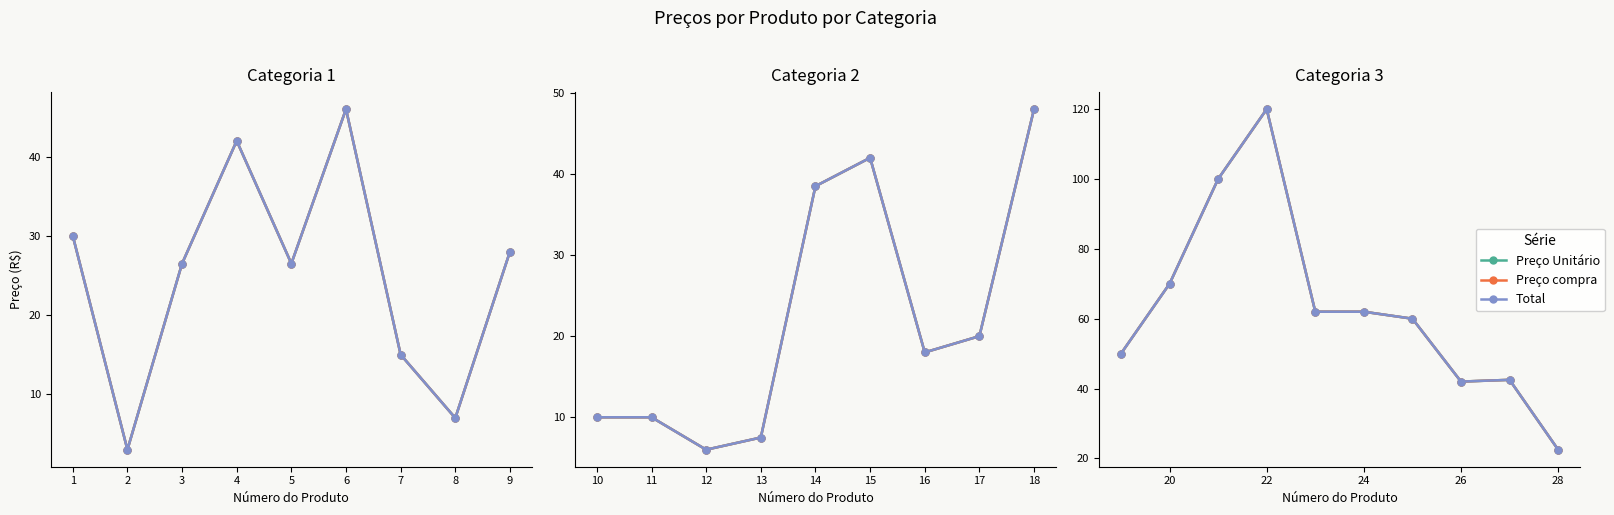

Which category has the highest value in the Total series?

22